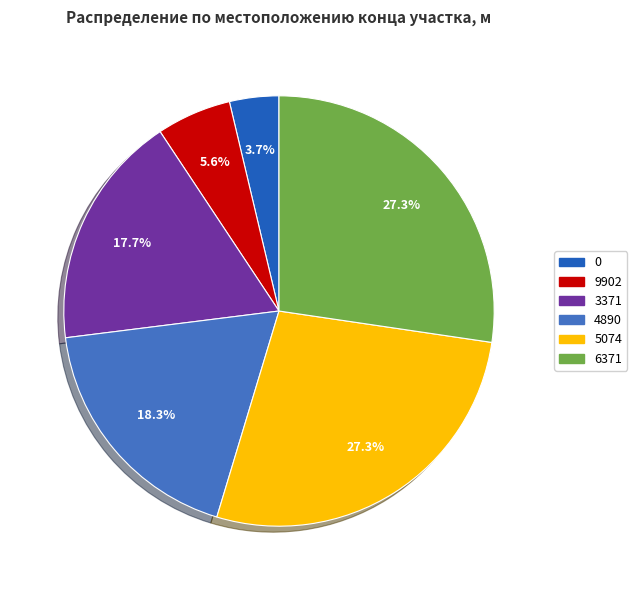

Count the number of slices in the pie.

6